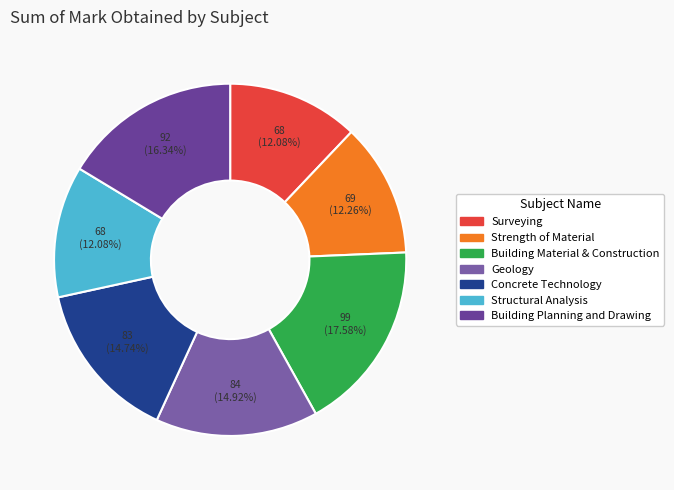

How many segments does this pie chart have?

7